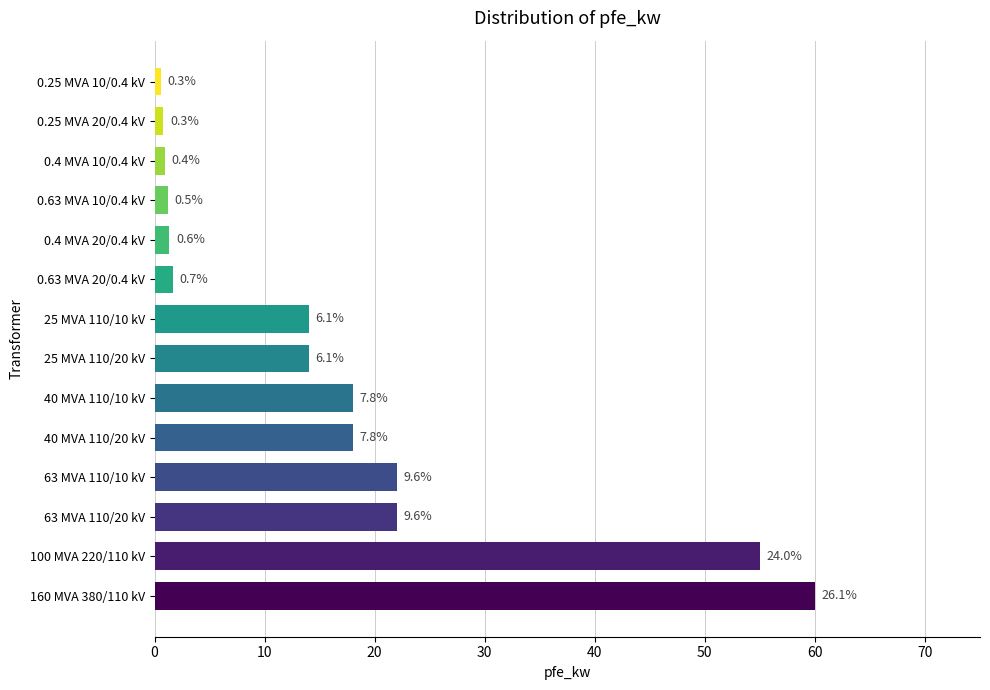

What is the difference between the maximum and minimum values?

59.4